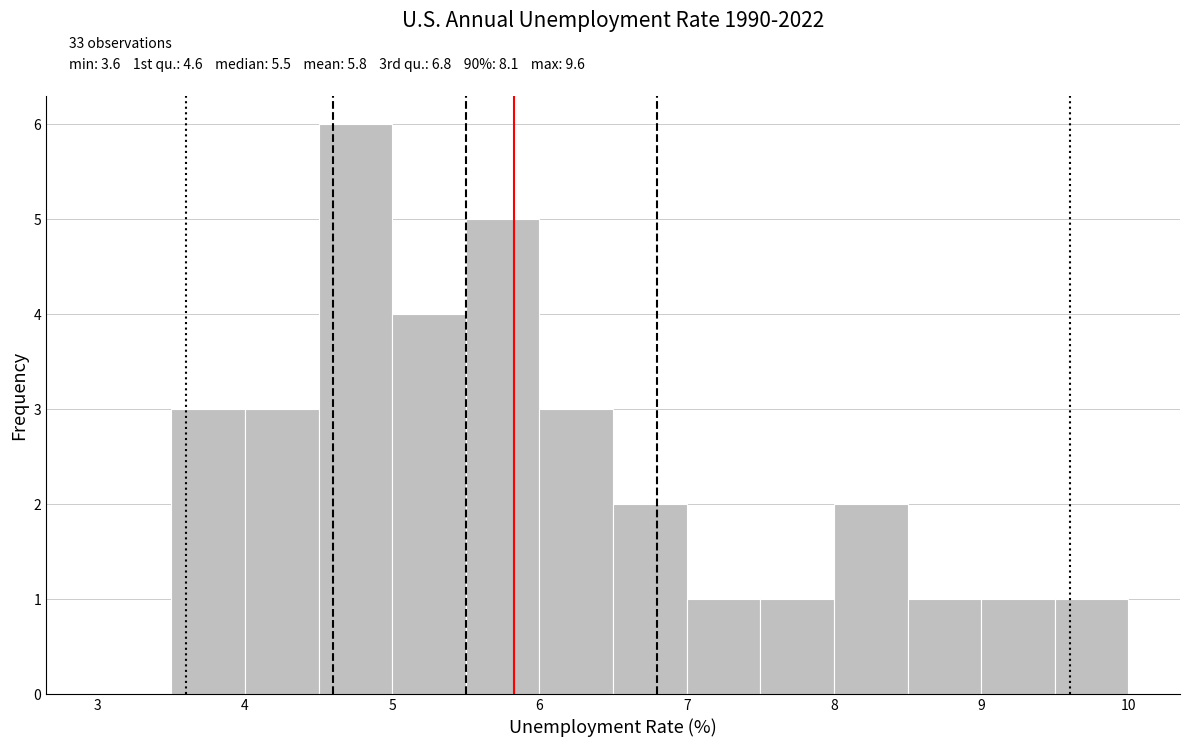

Which range on the x-axis has the tallest bar?

4.5 to 5.0